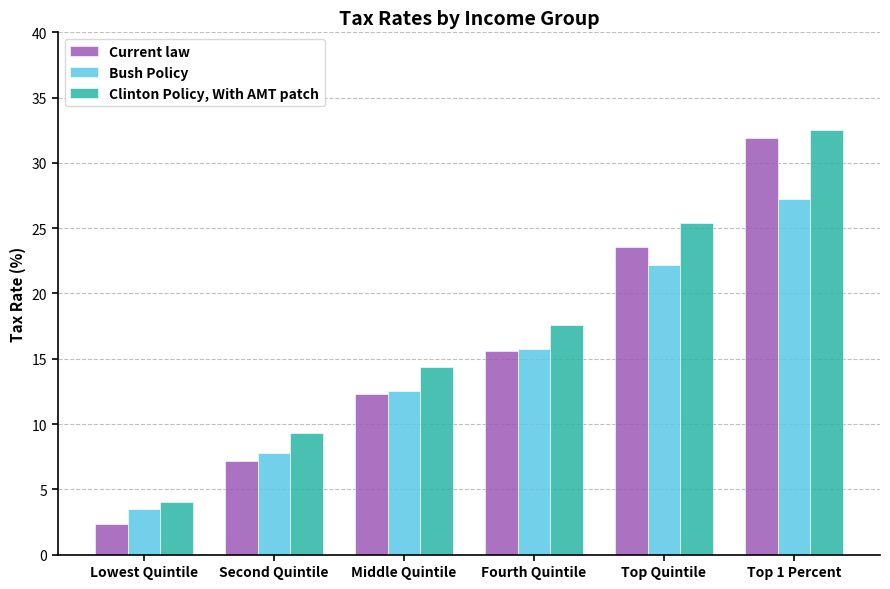

What is the label of the 3rd bar from the right?

Fourth Quintile